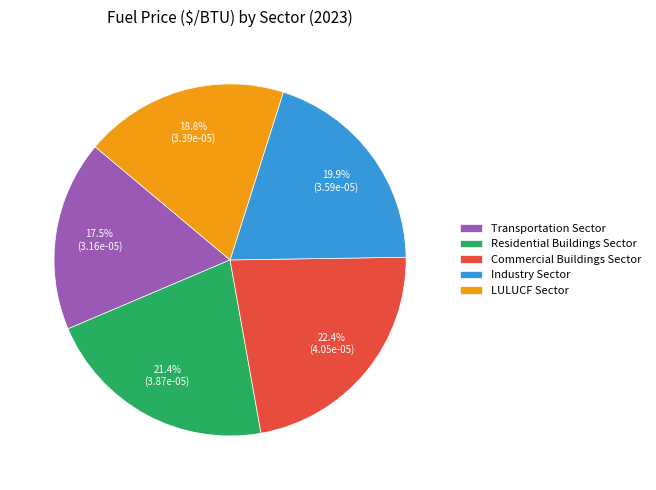

Is it true that Industry Sector is 20% of the pie?

True